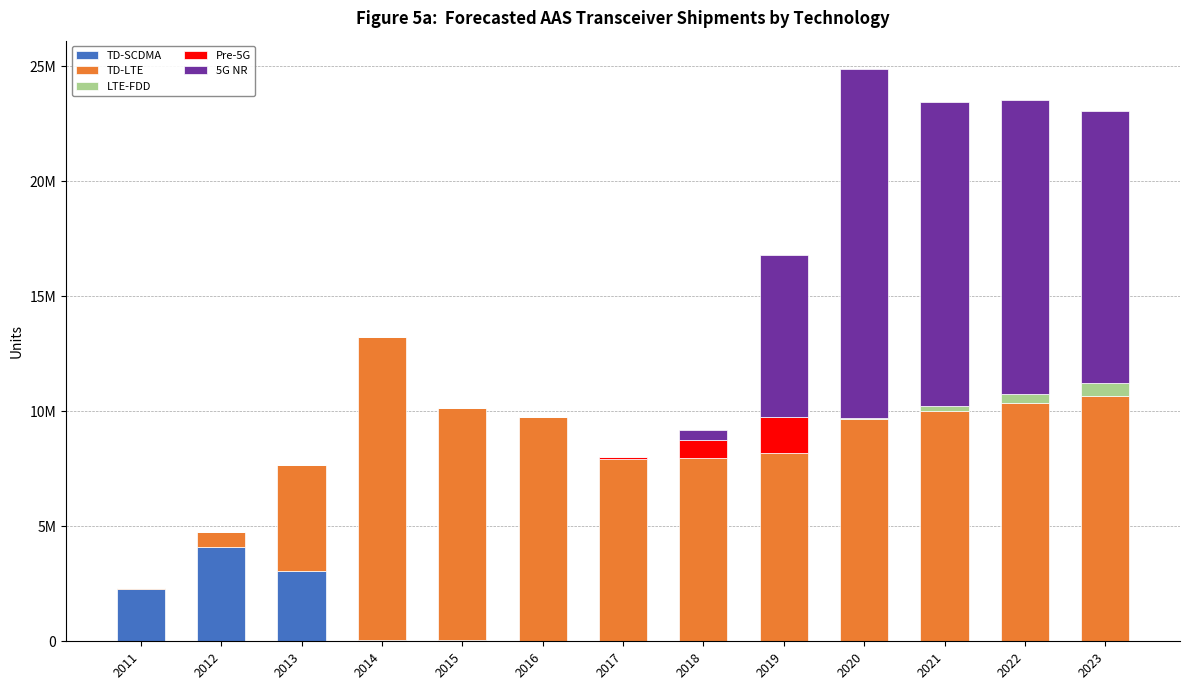

What are all the series names shown in the legend?

TD-SCDMA, TD-LTE, LTE-FDD, Pre-5G, 5G NR